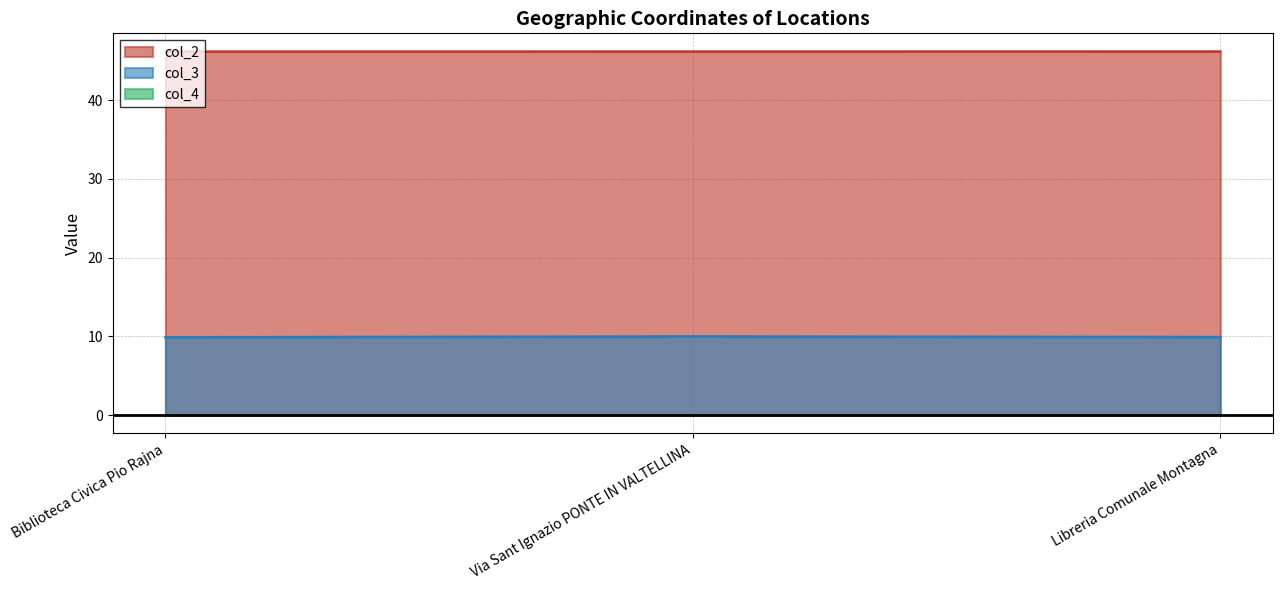

Count the col_2 values in the range 46 to 47.

3